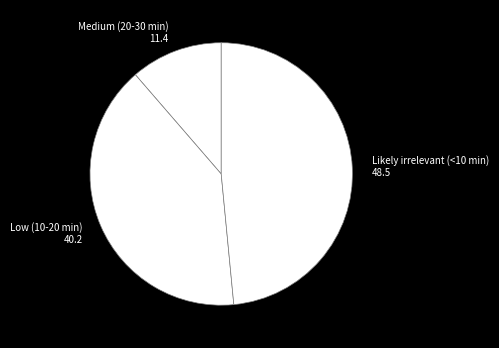

How many slices are in this pie chart?

3